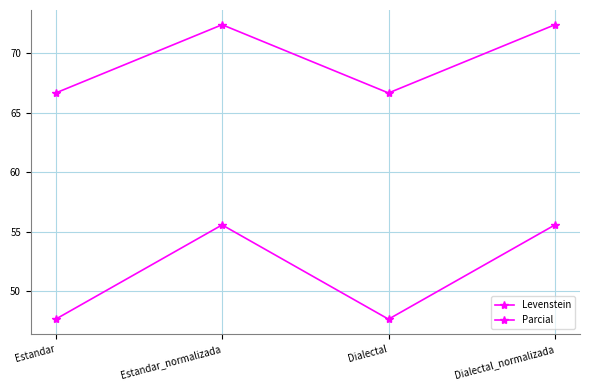

True or false: Parcial has more than 0 interior local peaks.

True